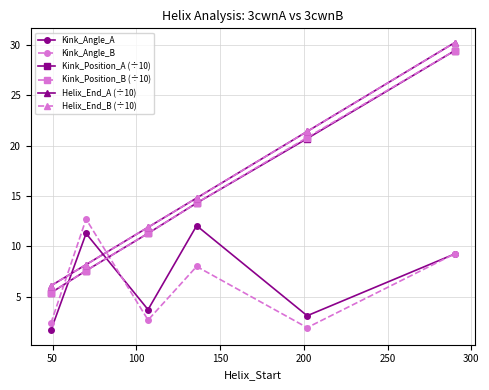

What is the value of the Helix_End_B (÷10) point at the 3rd from the left?

11.9